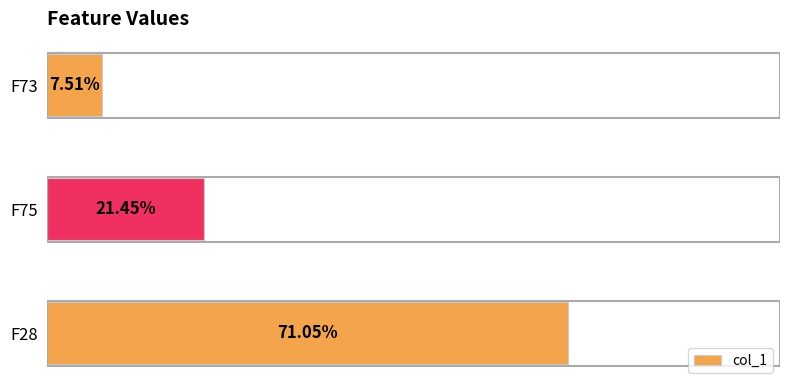

Are the bars horizontal?

Yes